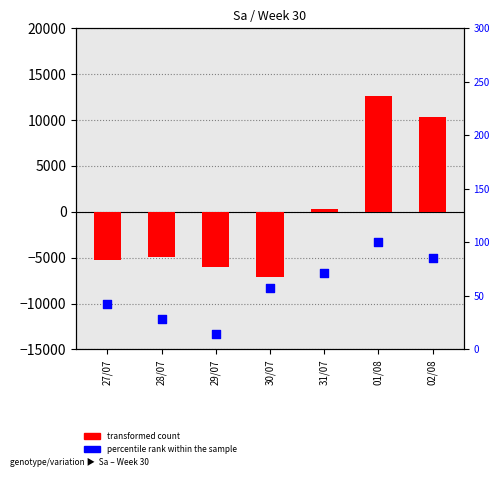

Is the value of percentile rank within the sample at 01/08 greater than the value of transformed count at 28/07?

Yes